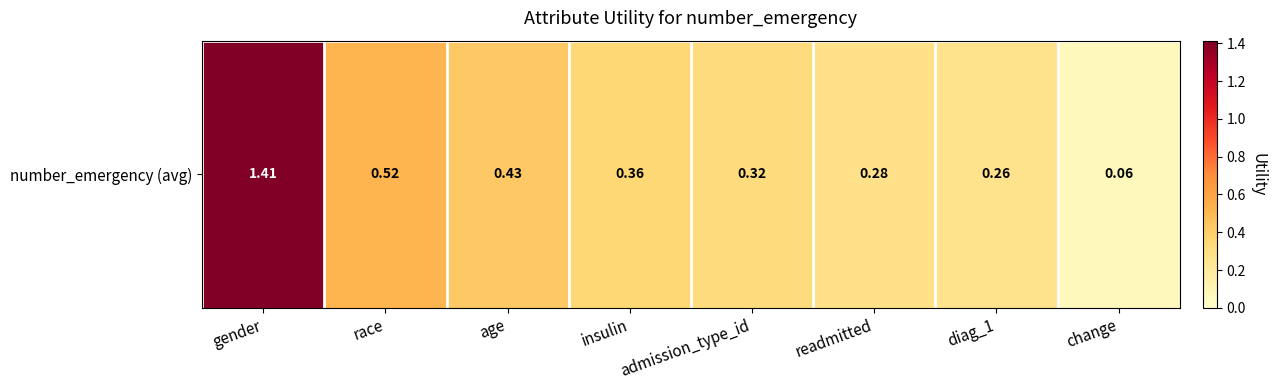

What is the difference between the second highest and minimum values?

0.5